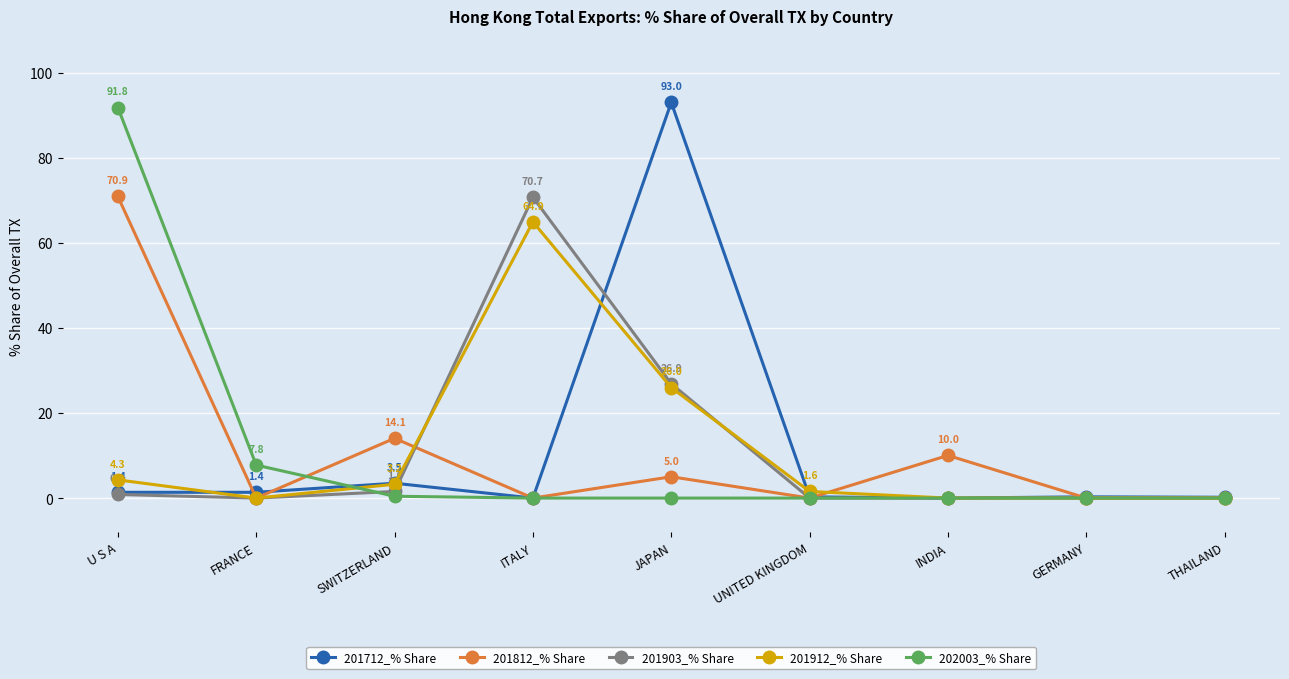

How many series are shown in this chart?

5